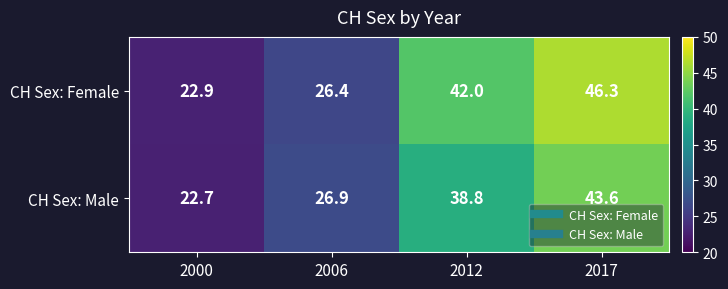

Which series has the widest spread of values?

CH Sex: Female